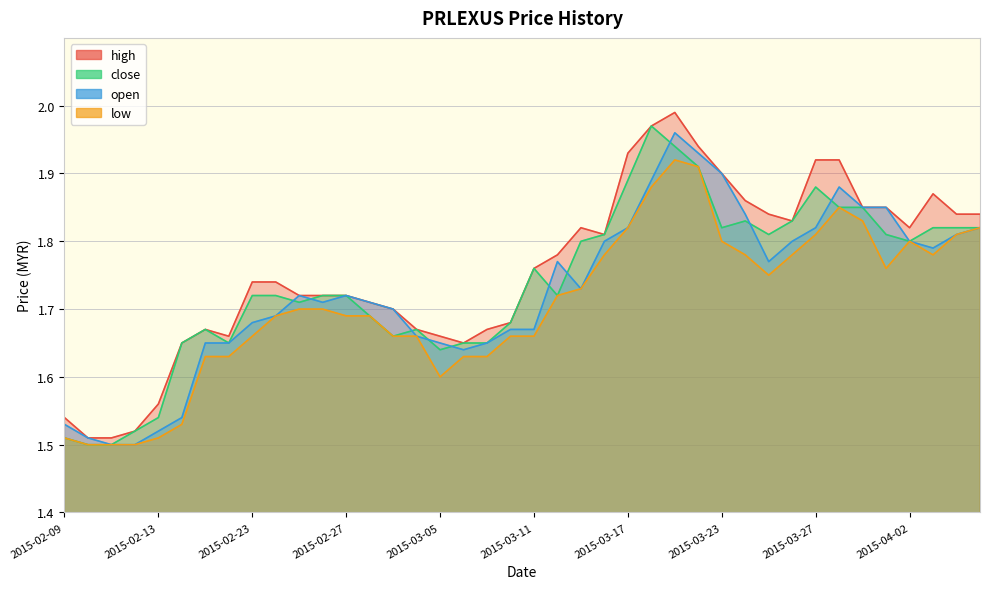

The low series shows 1.6 at 2015-02-18. True or false?

True